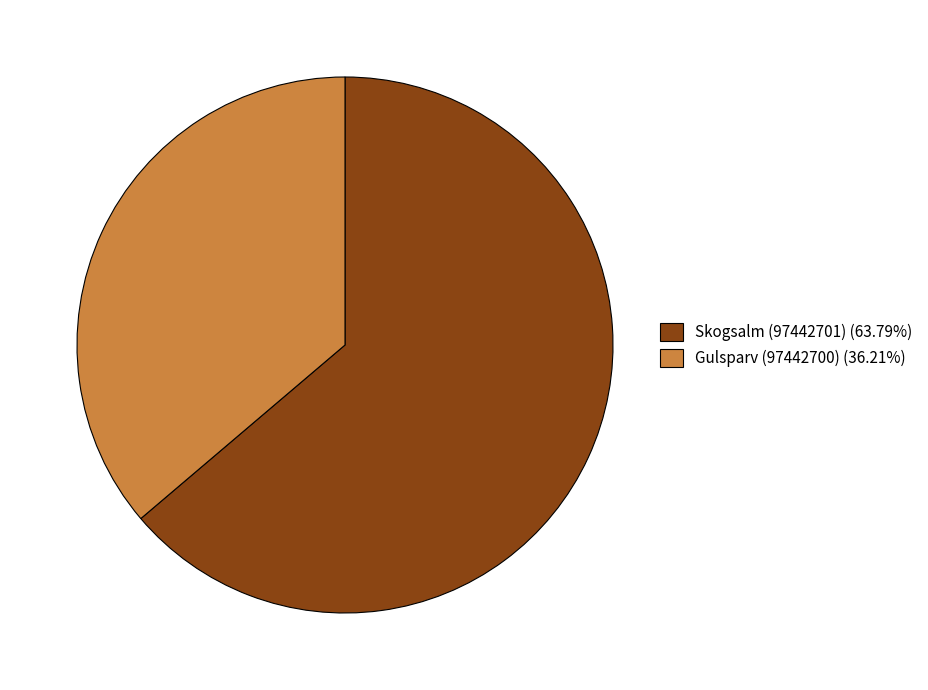

Is the sum of Gulsparv (97442700) (36.21%) and Skogsalm (97442701) (63.79%) greater than half?

Yes